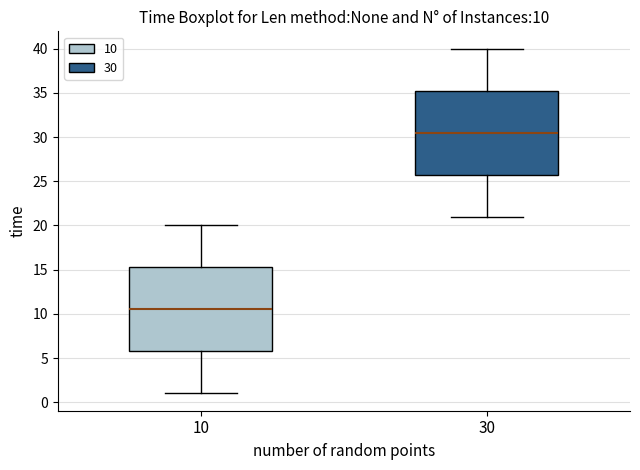

Which box has the lowest median line?

10